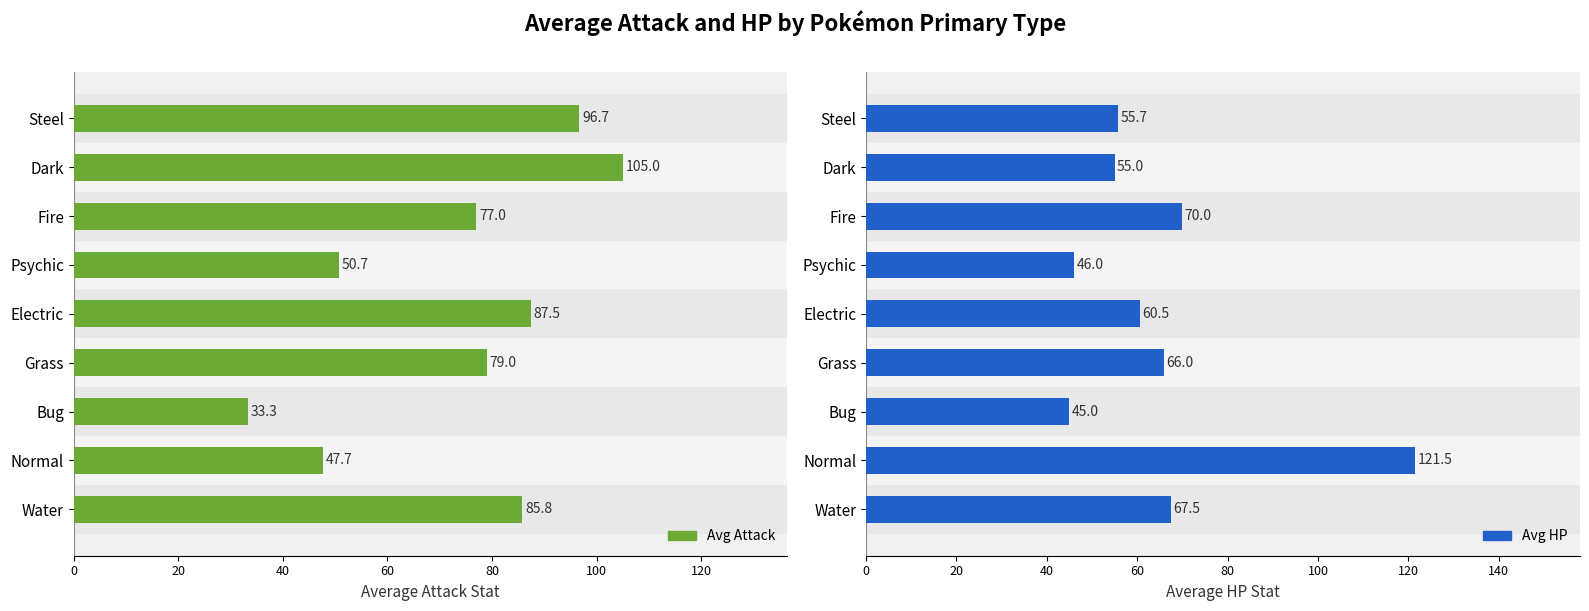

How many bars are there in total?

18